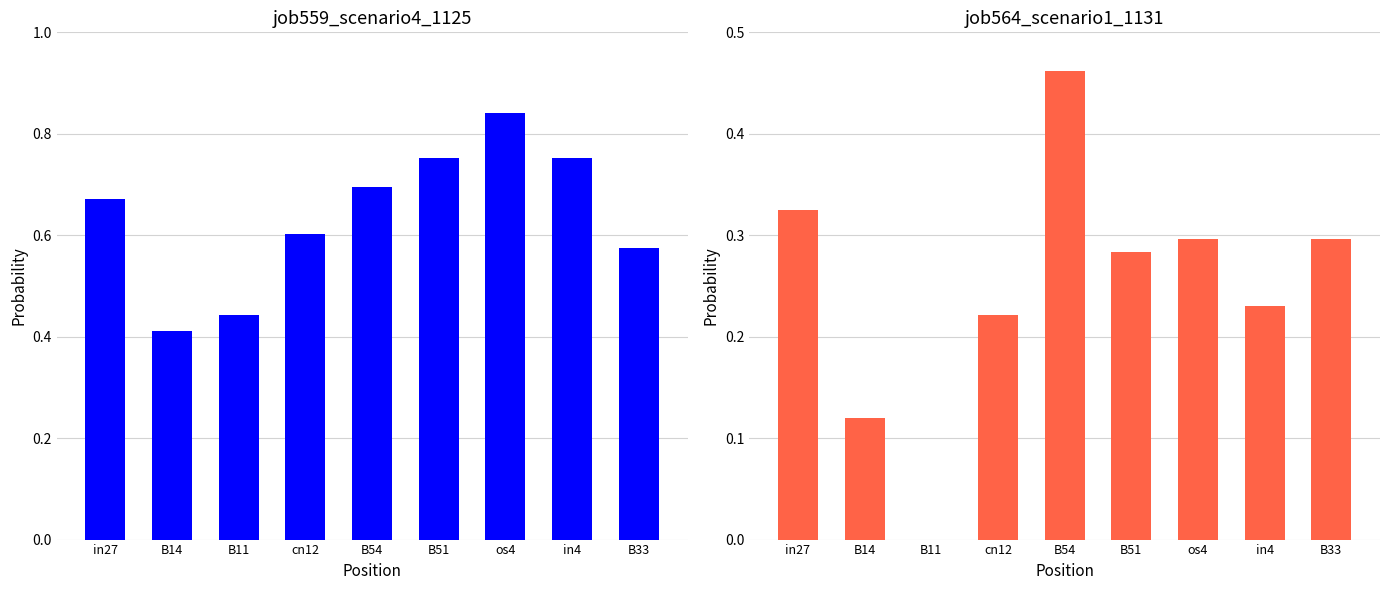

How many values in the job564_scenario1_1131 series exceed 0?

8